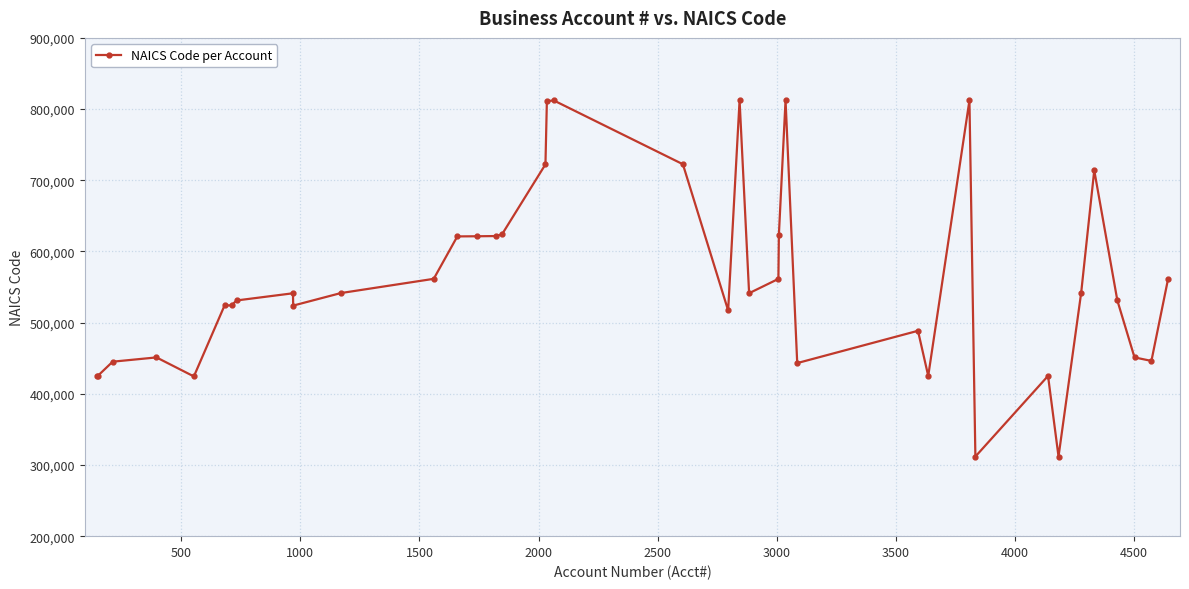

What is the average value?

559103